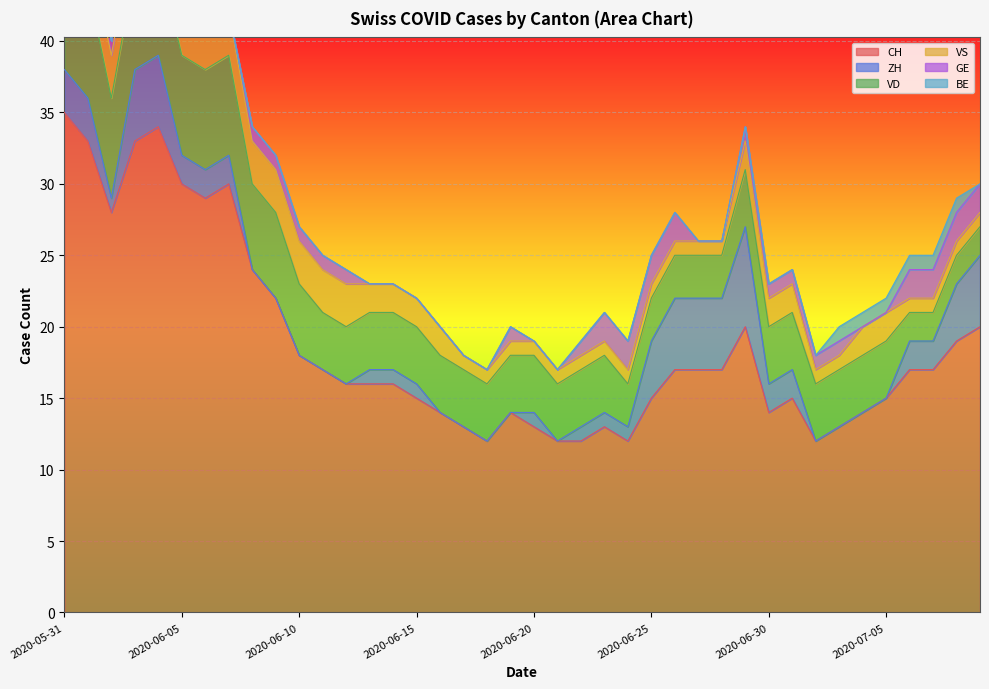

Reading left to right, list all the values displayed in this chart.

CH: 2020-05-31=35	2020-06-01=33	2020-06-02=28	2020-06-03=33	2020-06-04=34	2020-06-05=30	2020-06-06=29	2020-06-07=30	2020-06-08=24	2020-06-09=22	2020-06-10=18	2020-06-11=17	2020-06-12=16	2020-06-13=16	2020-06-14=16	2020-06-15=15	2020-06-16=14	2020-06-17=13	2020-06-18=12	2020-06-19=14	2020-06-20=13	2020-06-21=12	2020-06-22=12	2020-06-23=13	2020-06-24=12	2020-06-25=15	2020-06-26=17	2020-06-27=17	2020-06-28=17	2020-06-29=20	2020-06-30=14	2020-07-01=15	2020-07-02=12	2020-07-03=13	2020-07-04=14	2020-07-05=15	2020-07-06=17	2020-07-07=17	2020-07-08=19	2020-07-09=20
ZH: 2020-05-31=3	2020-06-01=3	2020-06-02=1	2020-06-03=5	2020-06-04=5	2020-06-05=2	2020-06-06=2	2020-06-07=2	2020-06-08=0	2020-06-09=0	2020-06-10=0	2020-06-11=0	2020-06-12=0	2020-06-13=1	2020-06-14=1	2020-06-15=1	2020-06-16=0	2020-06-17=0	2020-06-18=0	2020-06-19=0	2020-06-20=1	2020-06-21=0	2020-06-22=1	2020-06-23=1	2020-06-24=1	2020-06-25=4	2020-06-26=5	2020-06-27=5	2020-06-28=5	2020-06-29=7	2020-06-30=2	2020-07-01=2	2020-07-02=0	2020-07-03=0	2020-07-04=0	2020-07-05=0	2020-07-06=2	2020-07-07=2	2020-07-08=4	2020-07-09=5
VD: 2020-05-31=8	2020-06-01=8	2020-06-02=7	2020-06-03=7	2020-06-04=7	2020-06-05=7	2020-06-06=7	2020-06-07=7	2020-06-08=6	2020-06-09=6	2020-06-10=5	2020-06-11=4	2020-06-12=4	2020-06-13=4	2020-06-14=4	2020-06-15=4	2020-06-16=4	2020-06-17=4	2020-06-18=4	2020-06-19=4	2020-06-20=4	2020-06-21=4	2020-06-22=4	2020-06-23=4	2020-06-24=3	2020-06-25=3	2020-06-26=3	2020-06-27=3	2020-06-28=3	2020-06-29=4	2020-06-30=4	2020-07-01=4	2020-07-02=4	2020-07-03=4	2020-07-04=4	2020-07-05=4	2020-07-06=2	2020-07-07=2	2020-07-08=2	2020-07-09=2
VS: 2020-05-31=5	2020-06-01=3	2020-06-02=3	2020-06-03=3	2020-06-04=3	2020-06-05=3	2020-06-06=3	2020-06-07=3	2020-06-08=3	2020-06-09=3	2020-06-10=3	2020-06-11=3	2020-06-12=3	2020-06-13=2	2020-06-14=2	2020-06-15=2	2020-06-16=2	2020-06-17=1	2020-06-18=1	2020-06-19=1	2020-06-20=1	2020-06-21=1	2020-06-22=1	2020-06-23=1	2020-06-24=1	2020-06-25=1	2020-06-26=1	2020-06-27=1	2020-06-28=1	2020-06-29=2	2020-06-30=2	2020-07-01=2	2020-07-02=1	2020-07-03=1	2020-07-04=2	2020-07-05=2	2020-07-06=1	2020-07-07=1	2020-07-08=1	2020-07-09=1
GE: 2020-05-31=0	2020-06-01=0	2020-06-02=1	2020-06-03=1	2020-06-04=1	2020-06-05=1	2020-06-06=0	2020-06-07=0	2020-06-08=1	2020-06-09=1	2020-06-10=1	2020-06-11=1	2020-06-12=1	2020-06-13=0	2020-06-14=0	2020-06-15=0	2020-06-16=0	2020-06-17=0	2020-06-18=0	2020-06-19=1	2020-06-20=0	2020-06-21=0	2020-06-22=1	2020-06-23=2	2020-06-24=2	2020-06-25=2	2020-06-26=2	2020-06-27=0	2020-06-28=0	2020-06-29=1	2020-06-30=1	2020-07-01=1	2020-07-02=1	2020-07-03=1	2020-07-04=0	2020-07-05=0	2020-07-06=2	2020-07-07=2	2020-07-08=2	2020-07-09=2
BE: 2020-05-31=1	2020-06-01=1	2020-06-02=0	2020-06-03=0	2020-06-04=0	2020-06-05=0	2020-06-06=0	2020-06-07=0	2020-06-08=0	2020-06-09=0	2020-06-10=0	2020-06-11=0	2020-06-12=0	2020-06-13=0	2020-06-14=0	2020-06-15=0	2020-06-16=0	2020-06-17=0	2020-06-18=0	2020-06-19=0	2020-06-20=0	2020-06-21=0	2020-06-22=0	2020-06-23=0	2020-06-24=0	2020-06-25=0	2020-06-26=0	2020-06-27=0	2020-06-28=0	2020-06-29=0	2020-06-30=0	2020-07-01=0	2020-07-02=0	2020-07-03=1	2020-07-04=1	2020-07-05=1	2020-07-06=1	2020-07-07=1	2020-07-08=1	2020-07-09=0